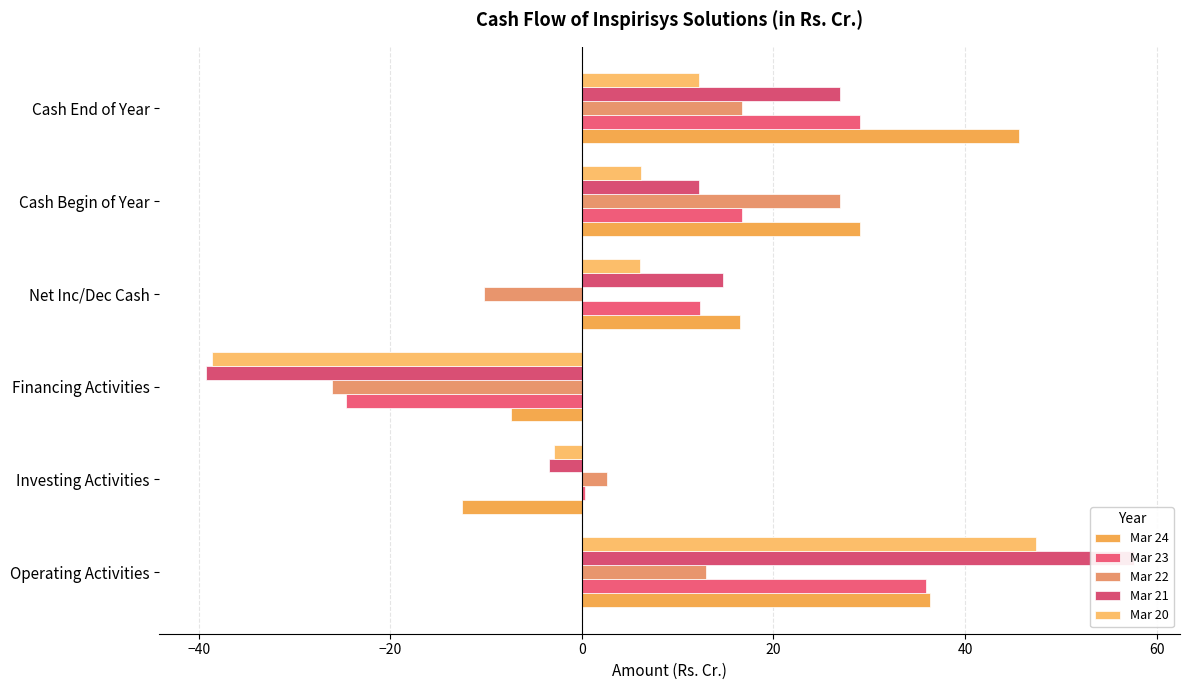

Which has a higher value, Cash End of Year or Financing Activities?

Cash End of Year